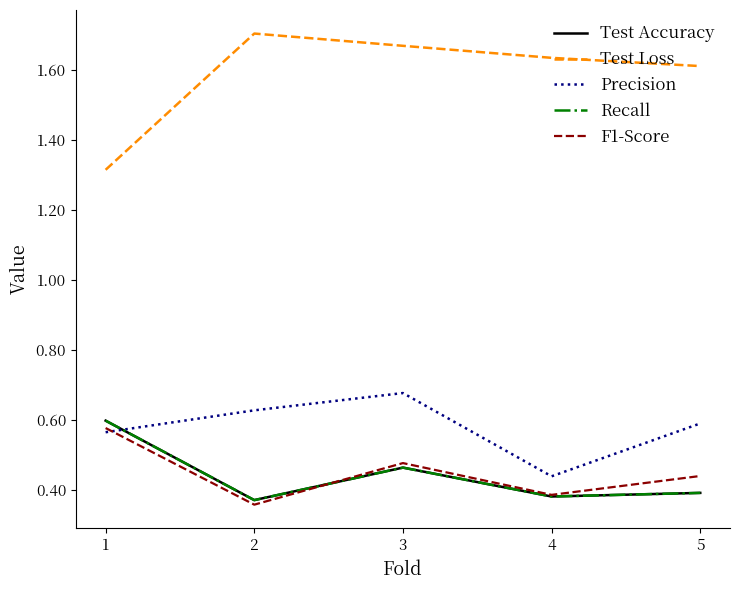

Where do Recall and Precision first cross each other?

1 and 2